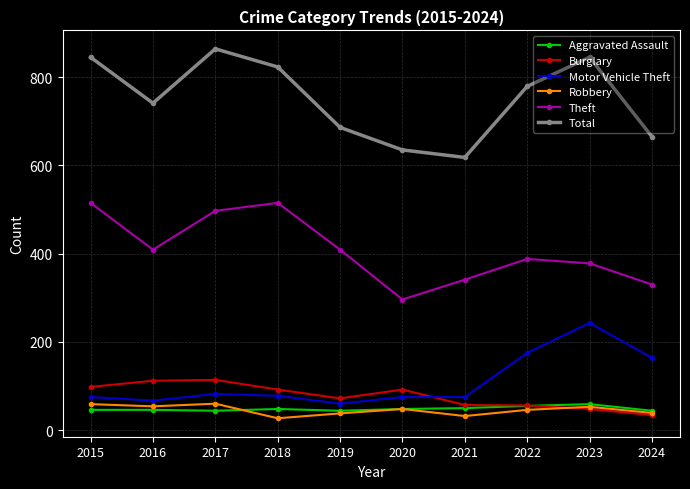

Is it true that Total equals 779 at 2022?

True